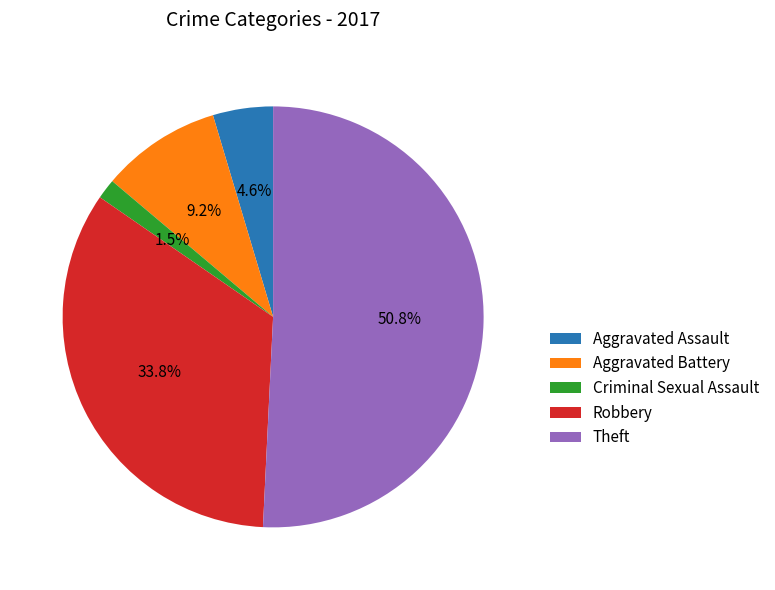

What is the smallest slice in the pie chart?

Criminal Sexual Assault